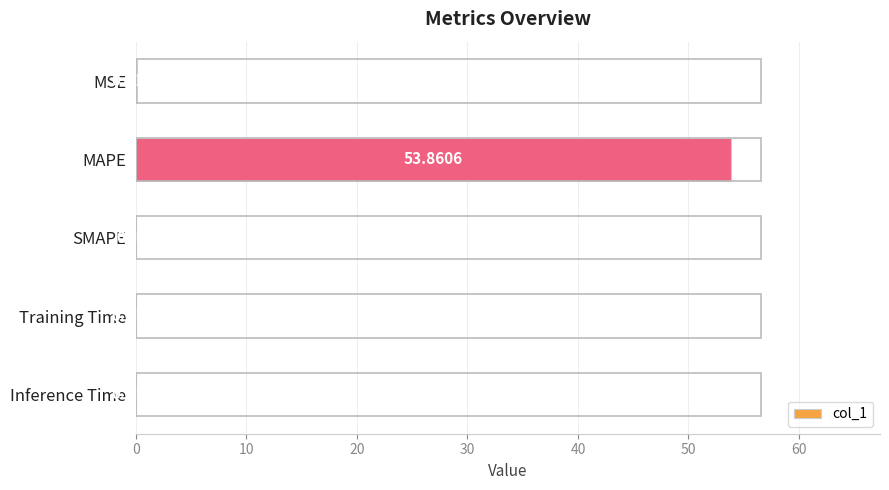

Which label corresponds to the largest value in the chart?

MAPE